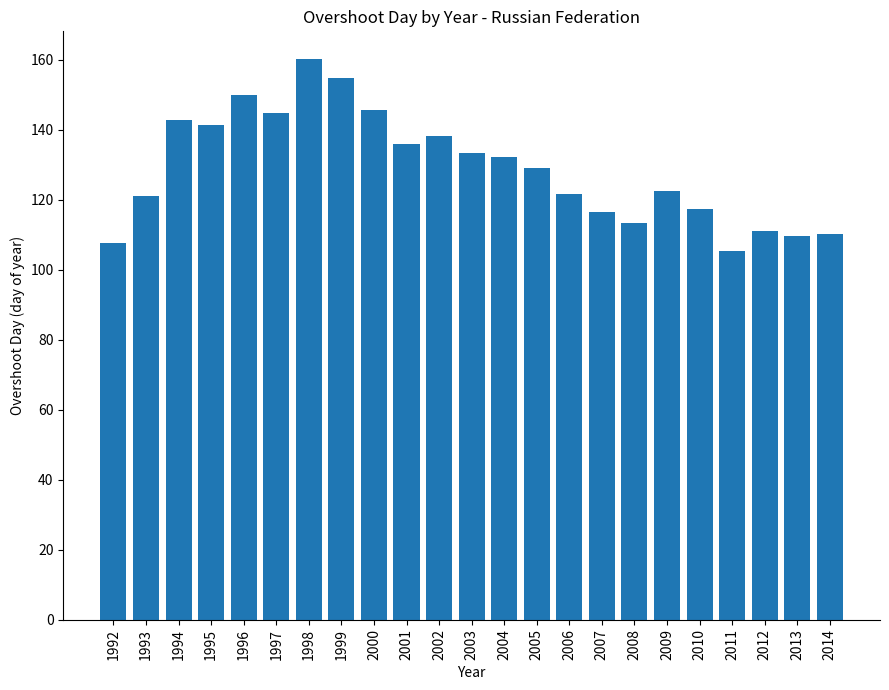

Between 2007 and 2011, which is larger?

2007